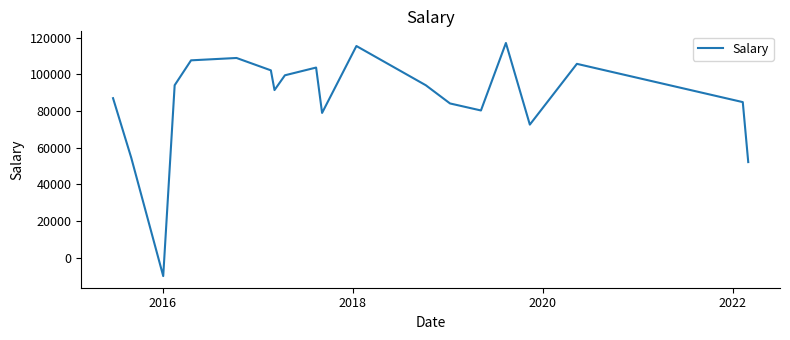

What is the maximum value shown in the chart?

117150